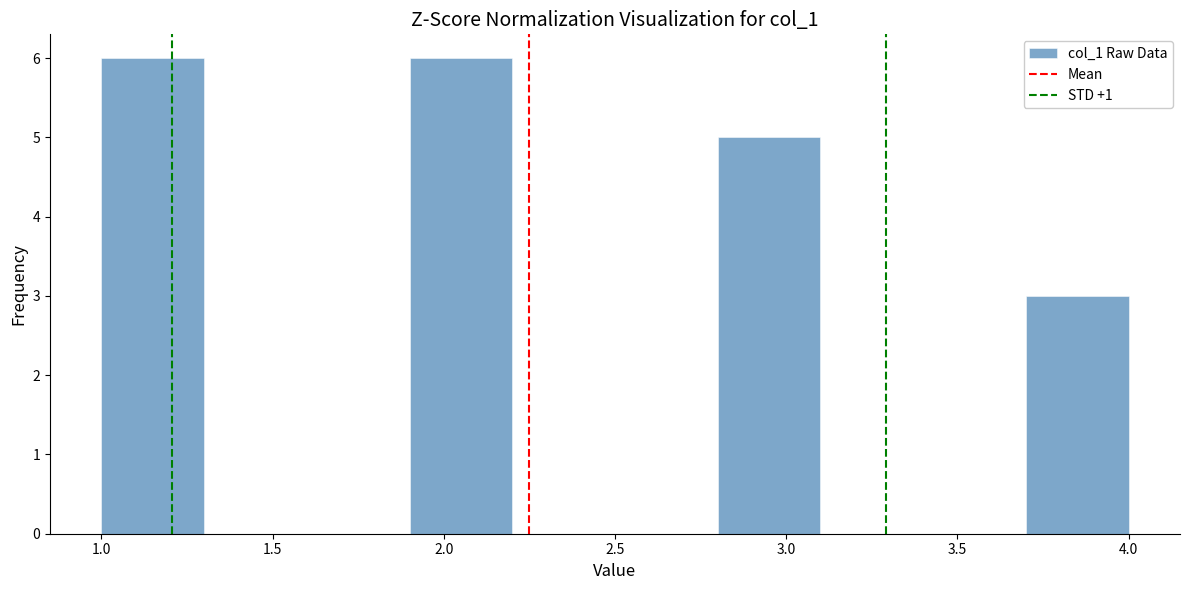

Reading left to right, transcribe this chart: for each bar, give the range it covers on the x-axis and its height. The values are not printed on the chart, so give them approximately, as read against the axis.

1.0 to 1.3: 6
1.3 to 1.6: 0
1.6 to 1.9: 0
1.9 to 2.2: 6
2.2 to 2.5: 0
2.5 to 2.8: 0
2.8 to 3.1: 5
3.1 to 3.4: 0
3.4 to 3.7: 0
3.7 to 4.0: 3